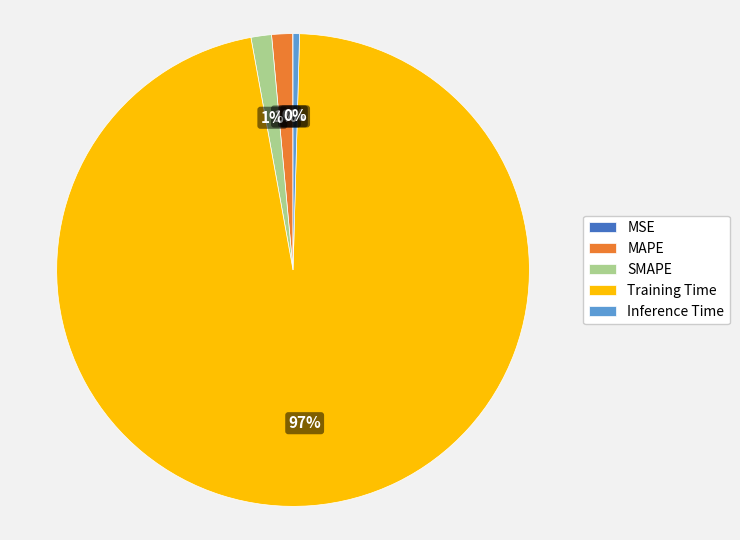

Which category has the biggest portion of the pie?

Training Time